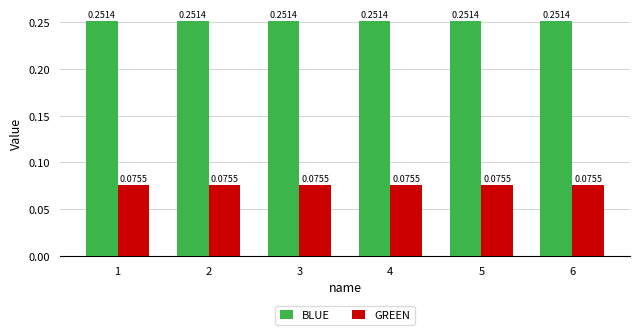

What is the sum of all BLUE values?

1.5